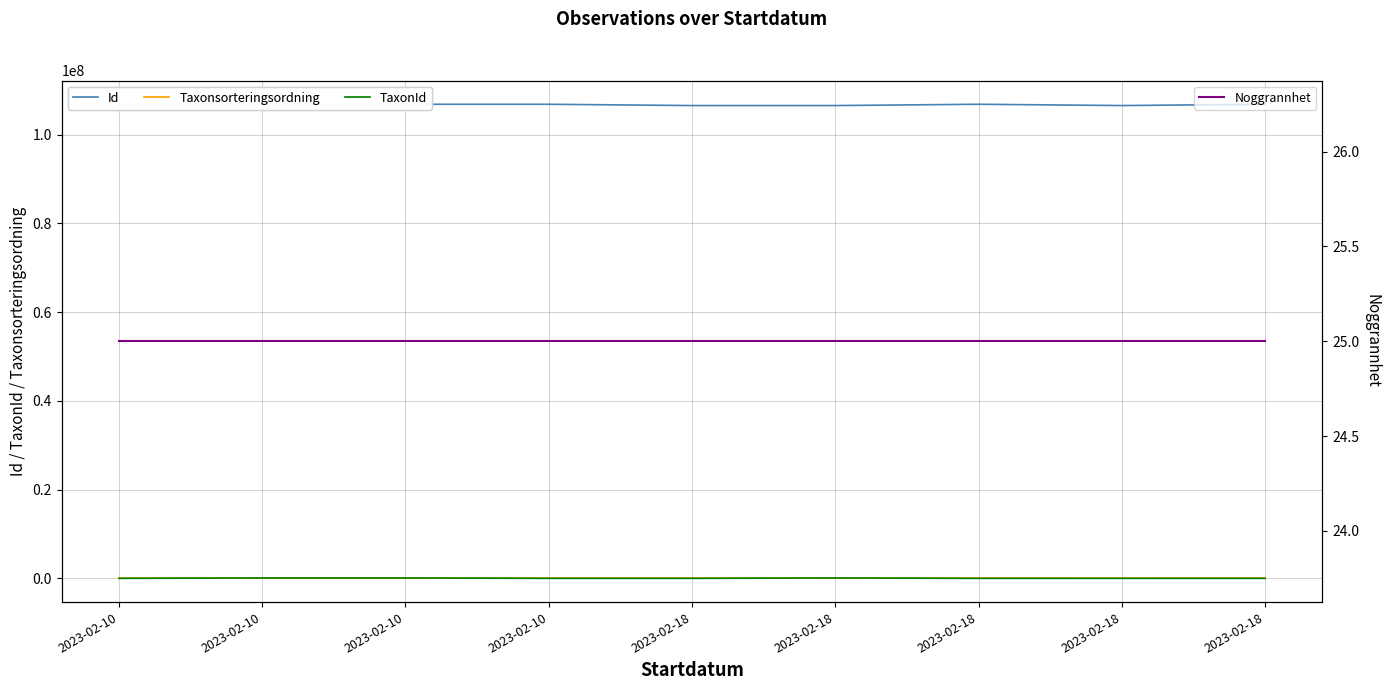

What is the average value of the Noggrannhet series?

25